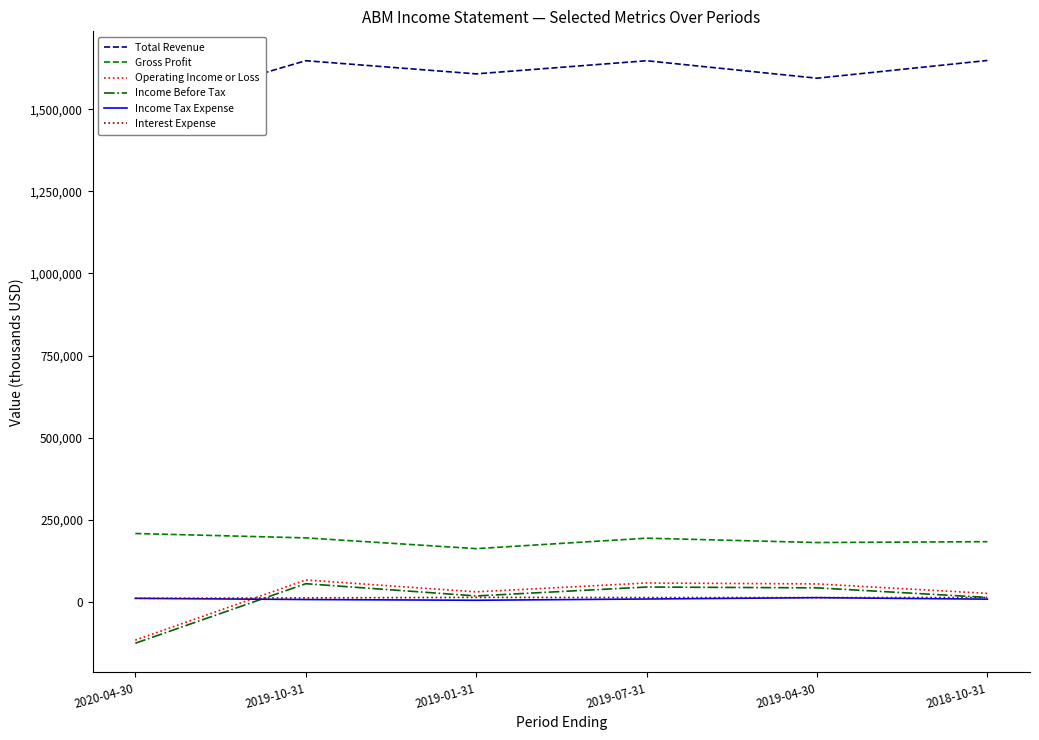

What are all the series names shown in the legend?

Total Revenue, Gross Profit, Operating Income or Loss, Income Before Tax, Income Tax Expense, Interest Expense